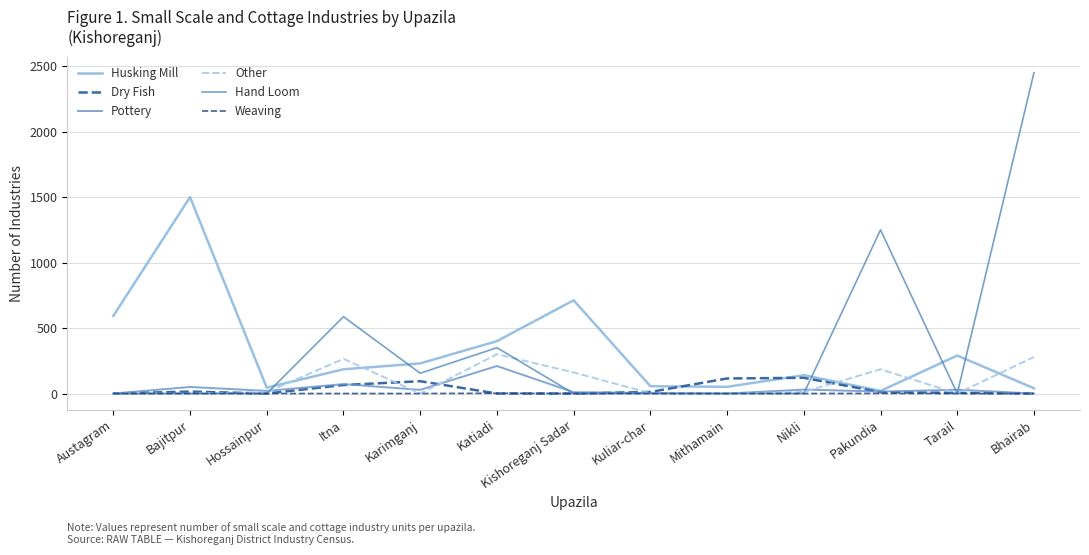

Is this an area chart (filled region under the line)?

No